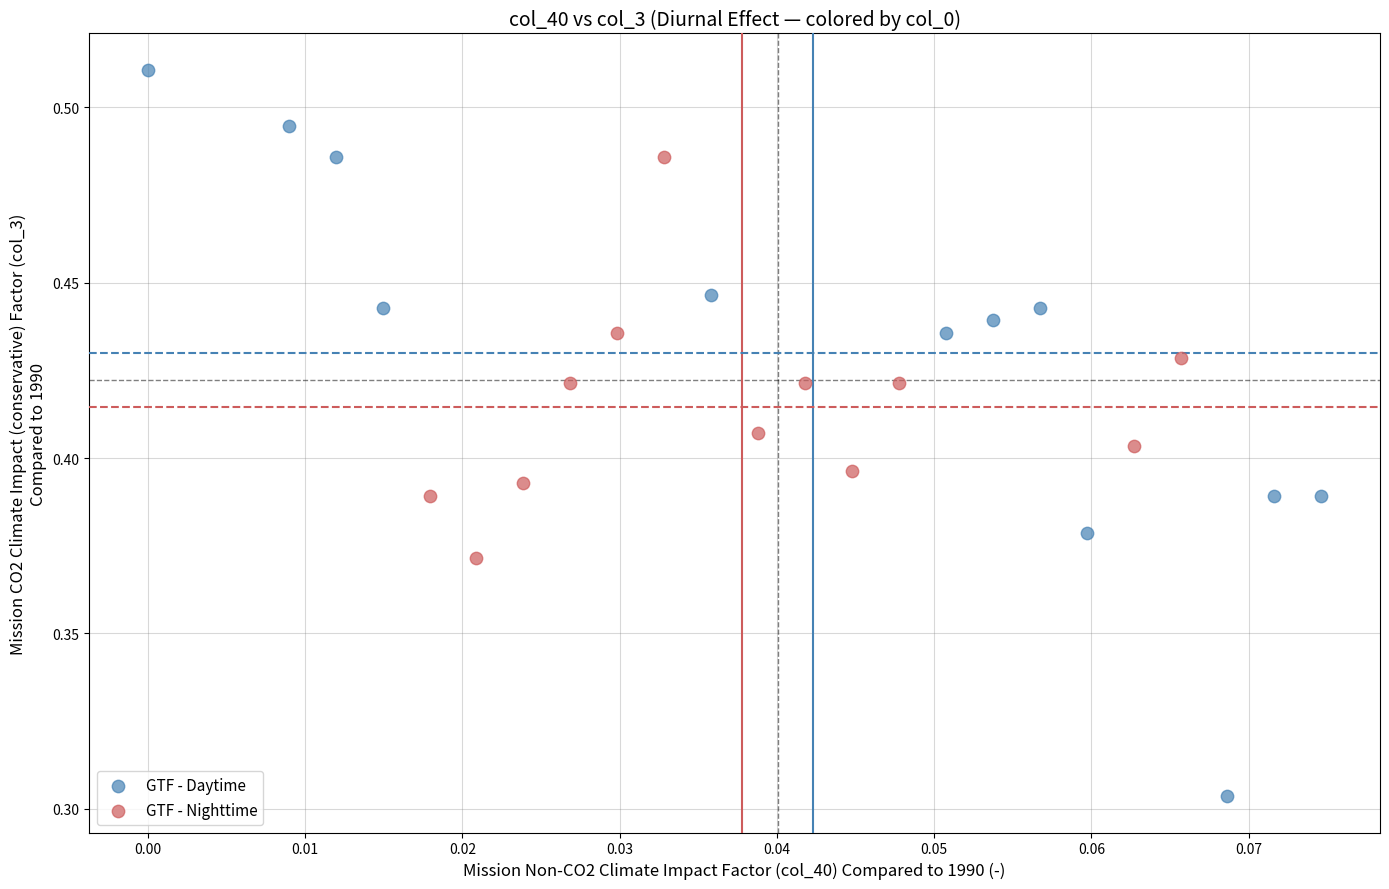

Which series reaches the maximum Y coordinate?

GTF - Daytime